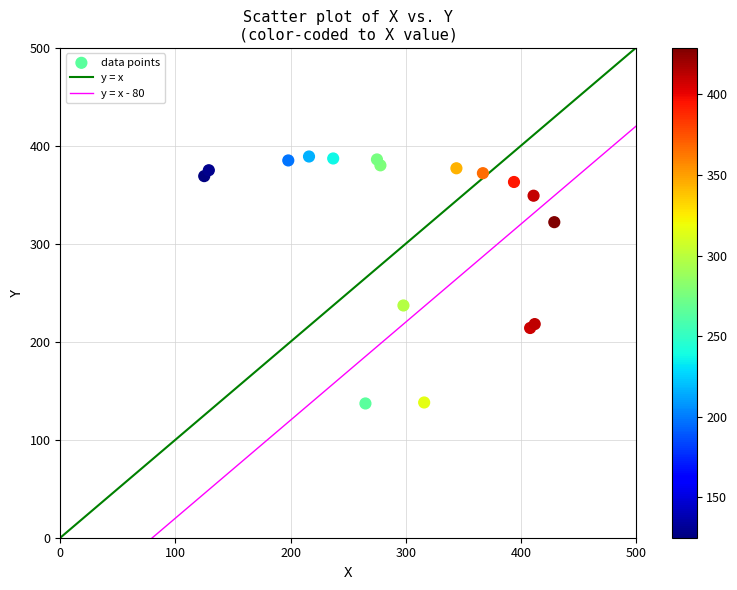

What Y value in the scatter plot is closest to 263?

237